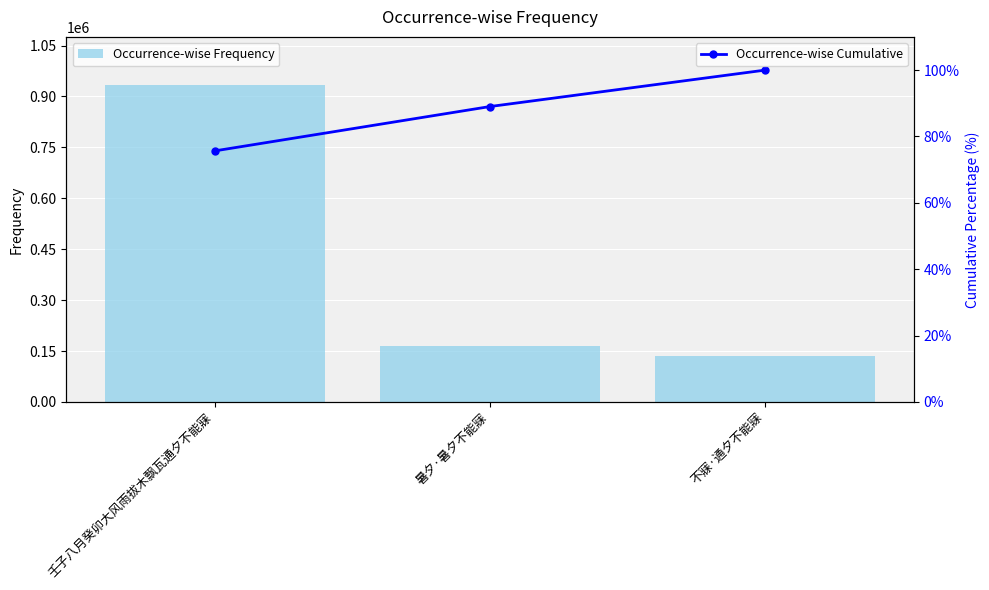

What is the total value across all series at 暑夕·暑夕不能寐?

165252.0